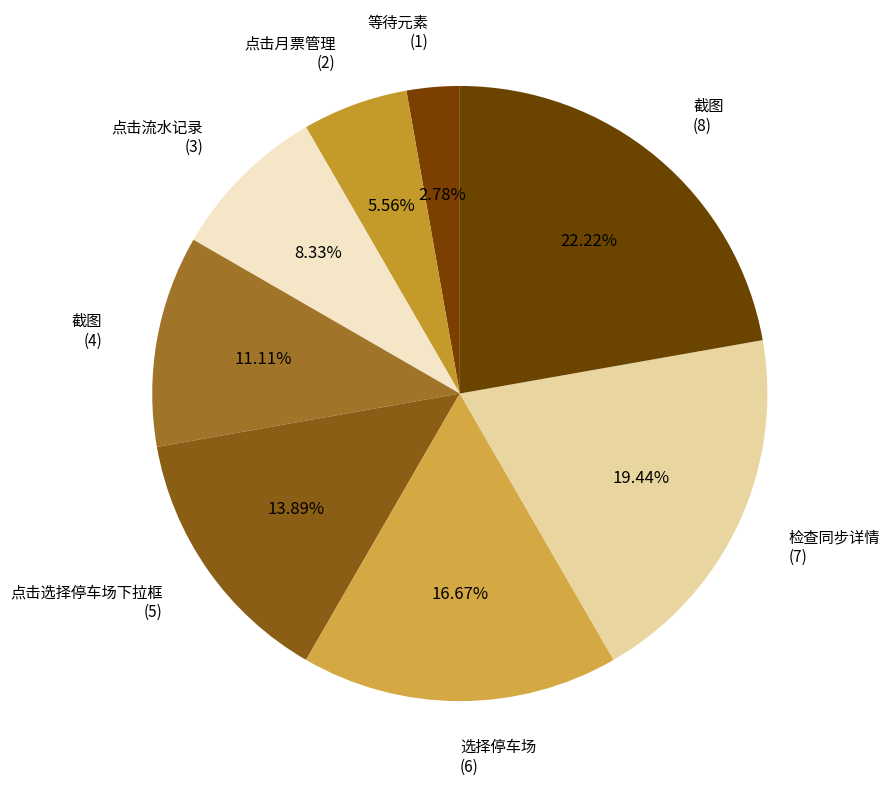

Which category has the biggest portion of the pie?

截图 (8)